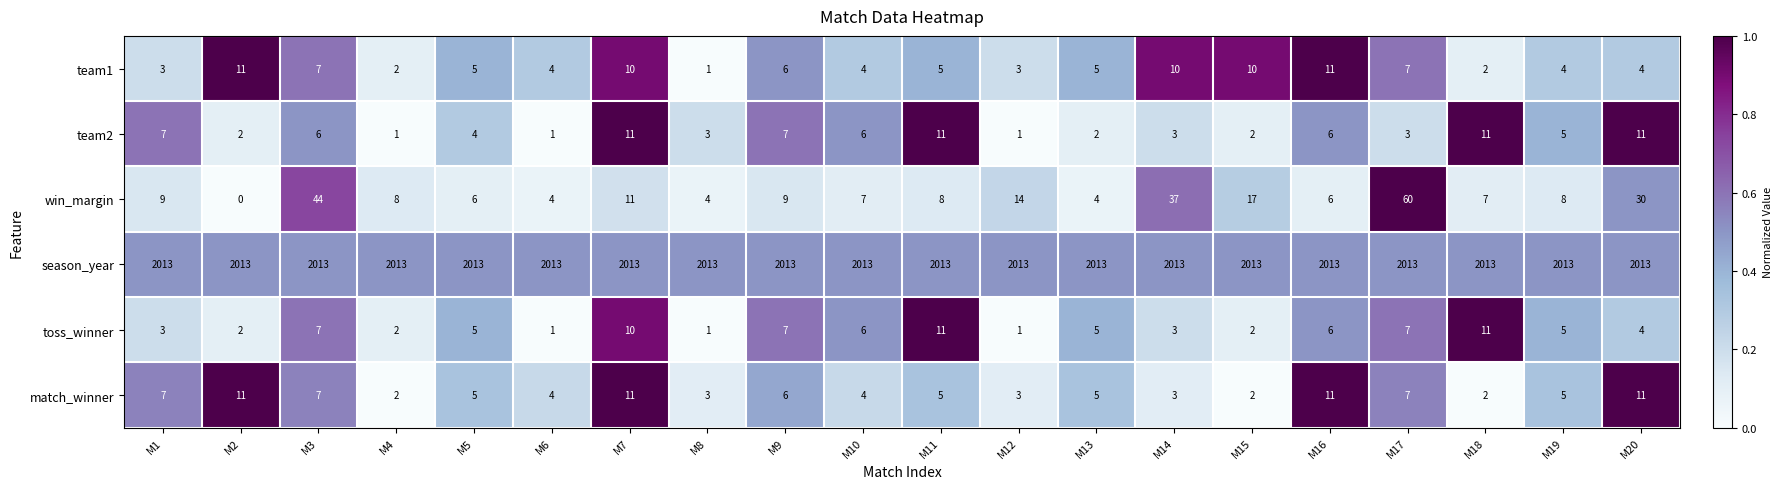

At which label does win_margin first exceed 8?

M1